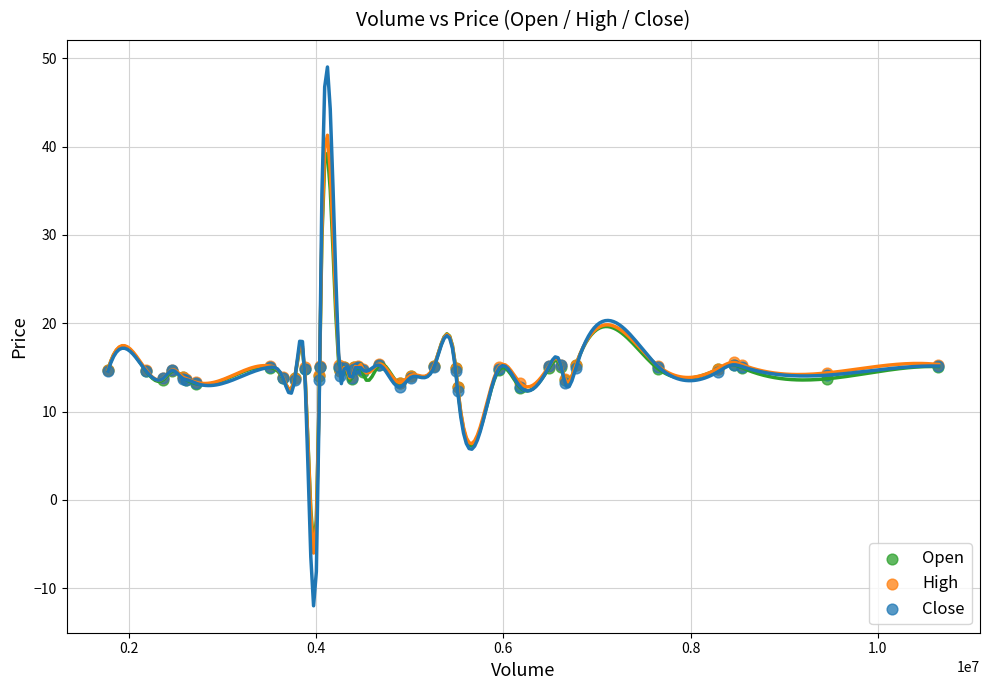

What are all the series names shown in the legend?

Open, High, Close